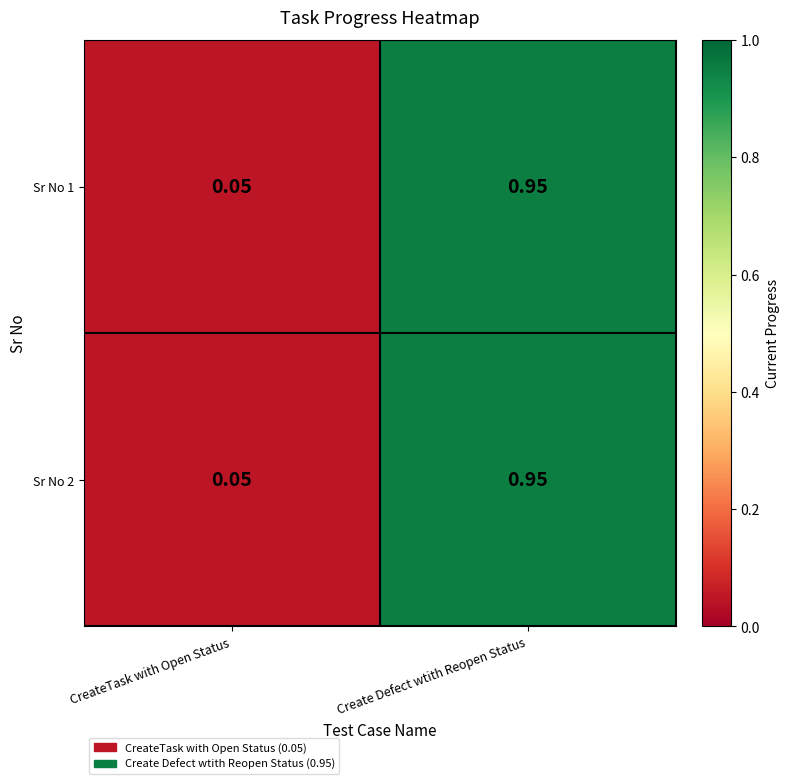

Which label corresponds to the largest value in the chart?

Create Defect wtith Reopen Status